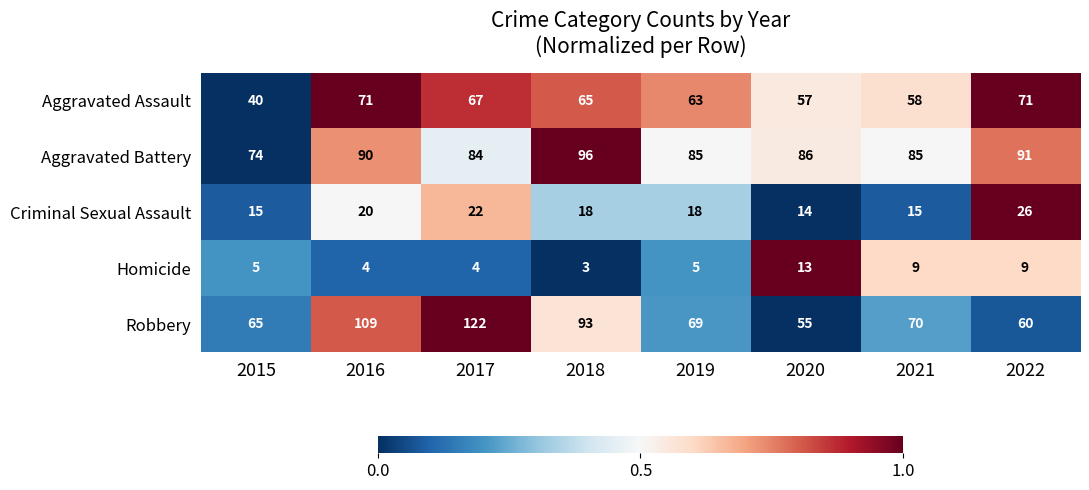

What is the difference between the maximum and second lowest values in the Homicide series?

9